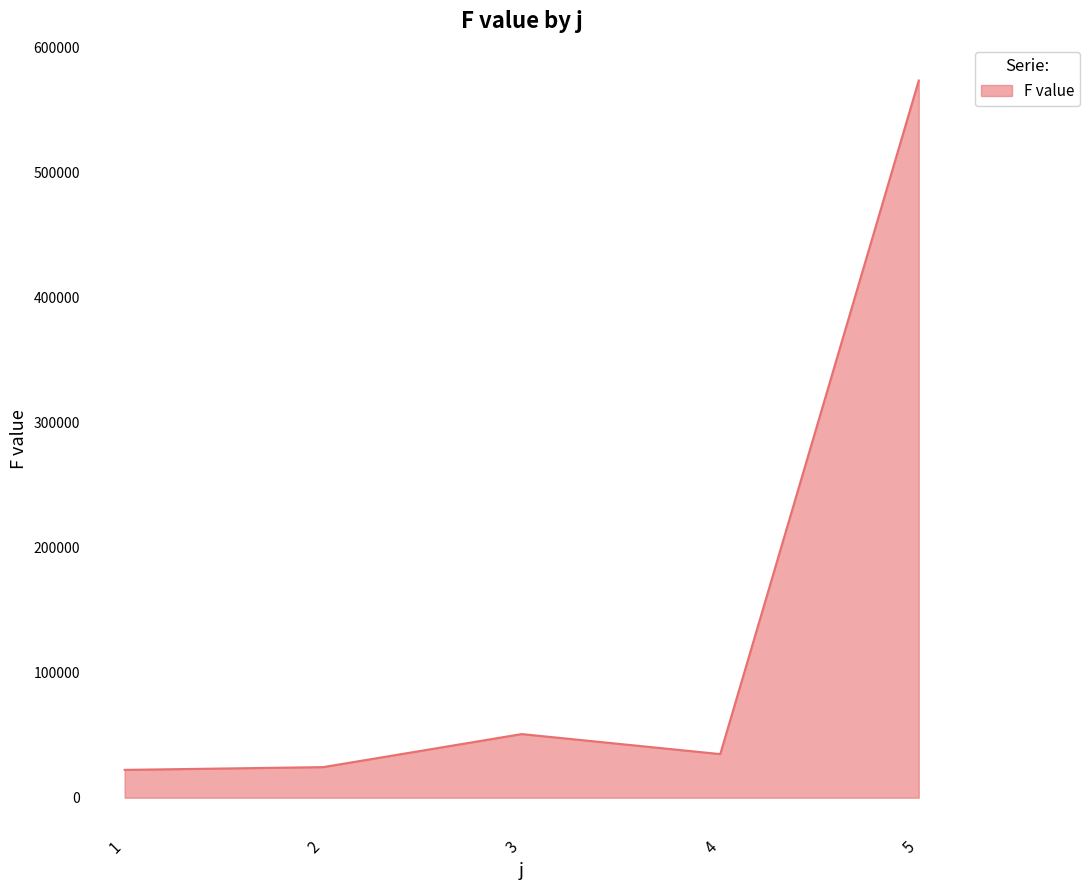

What is the greatest value displayed?

573841.2